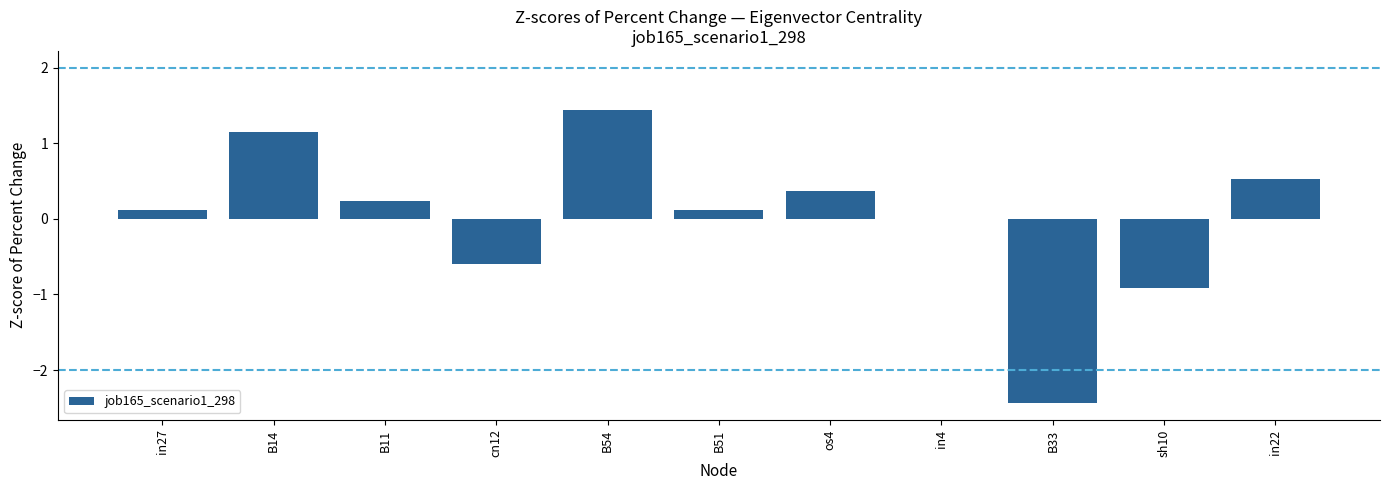

At which label is the value closest to 0?

in4